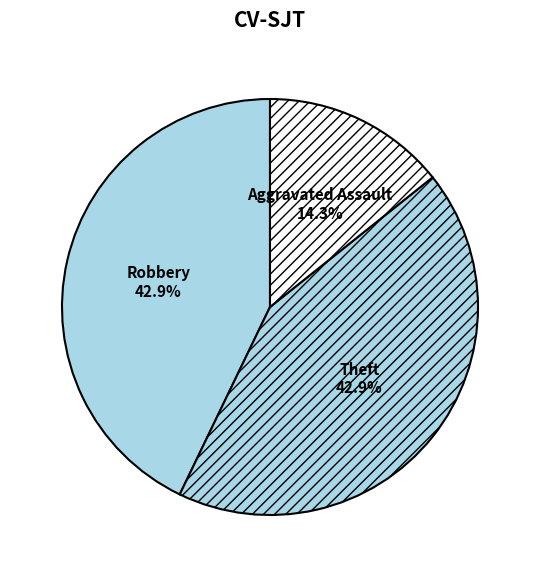

Between Aggravated Assault and Robbery, which is larger?

Robbery